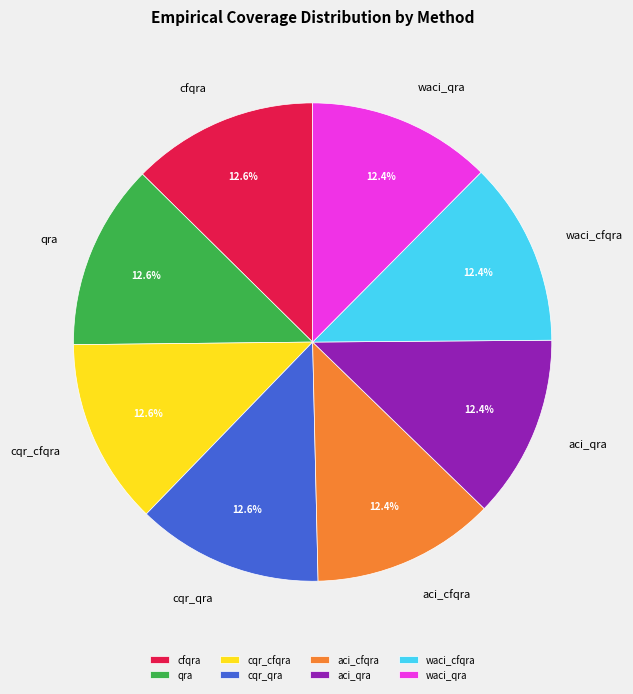

To the nearest percent, what is the average slice percentage?

12%